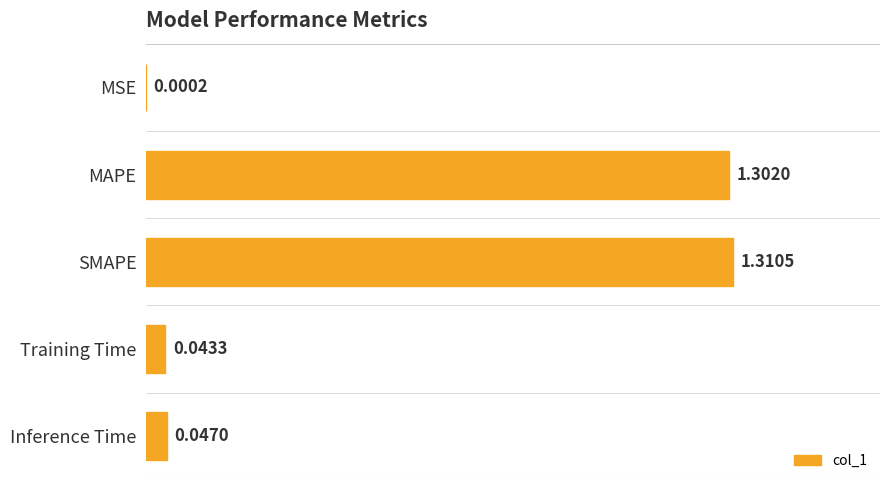

Count the number of categories in the chart.

5